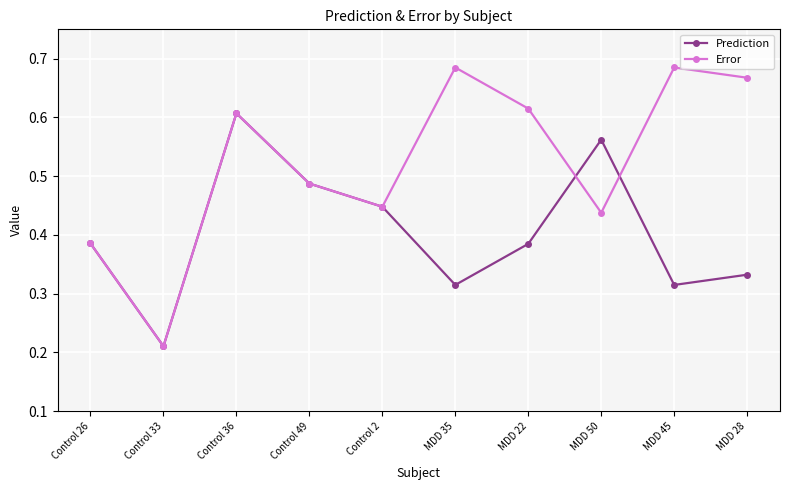

How many lines are shown in the chart?

2